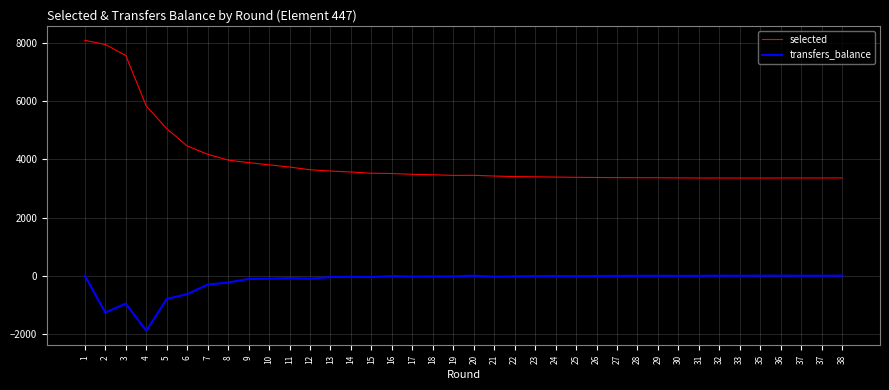

True or false: transfers_balance has a value of -1 at 37.

True